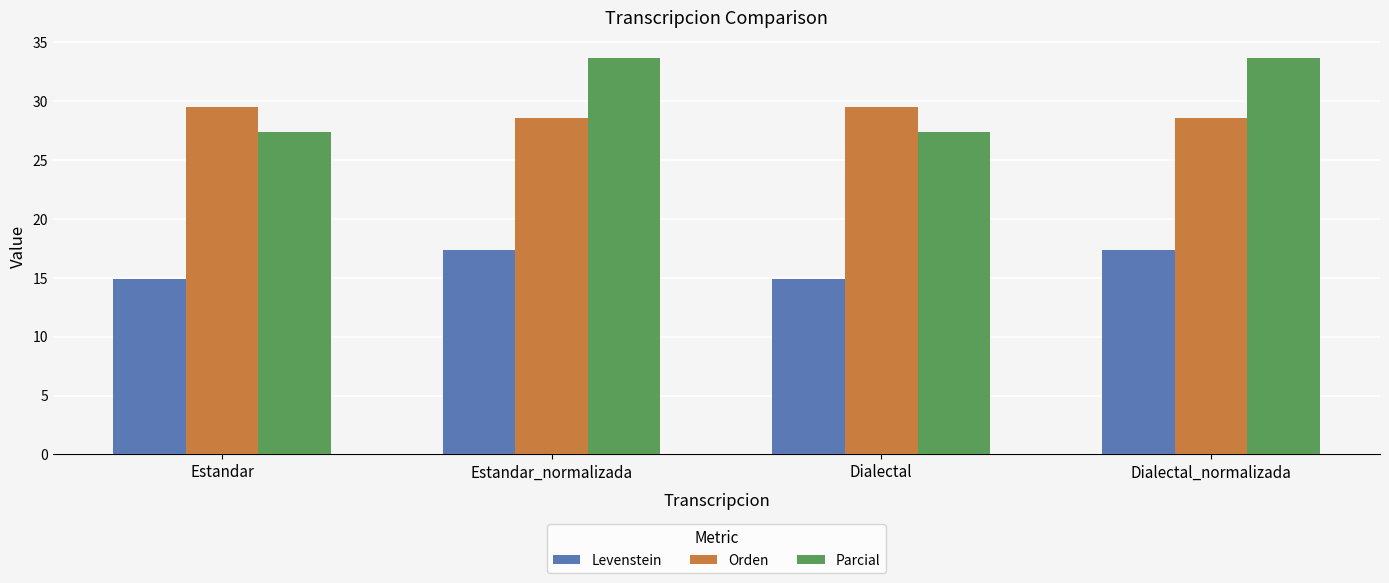

How many Orden values are between 28 and 29?

2